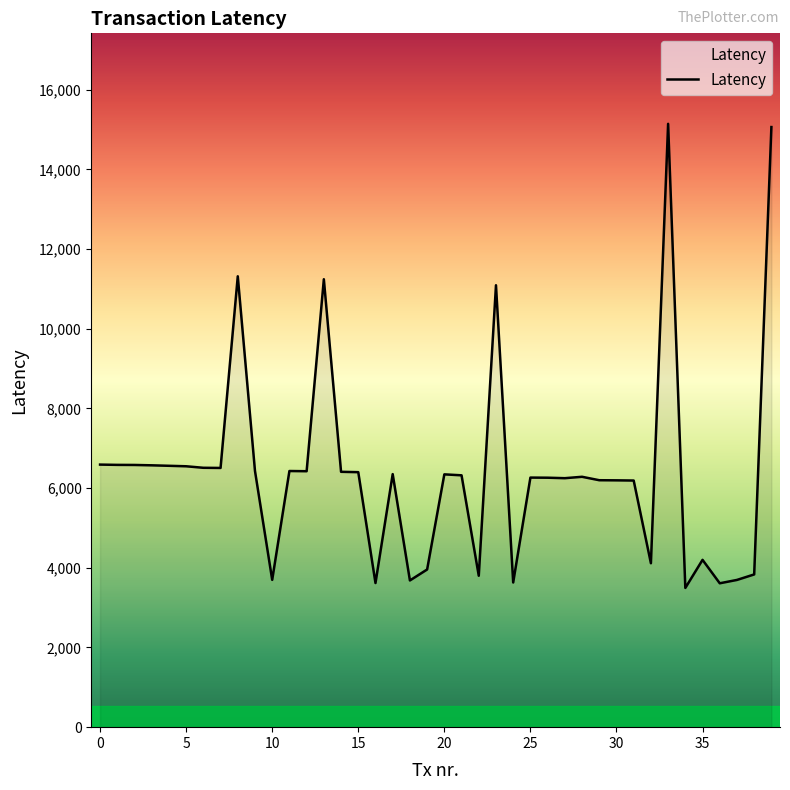

How many values are below 6346?

20